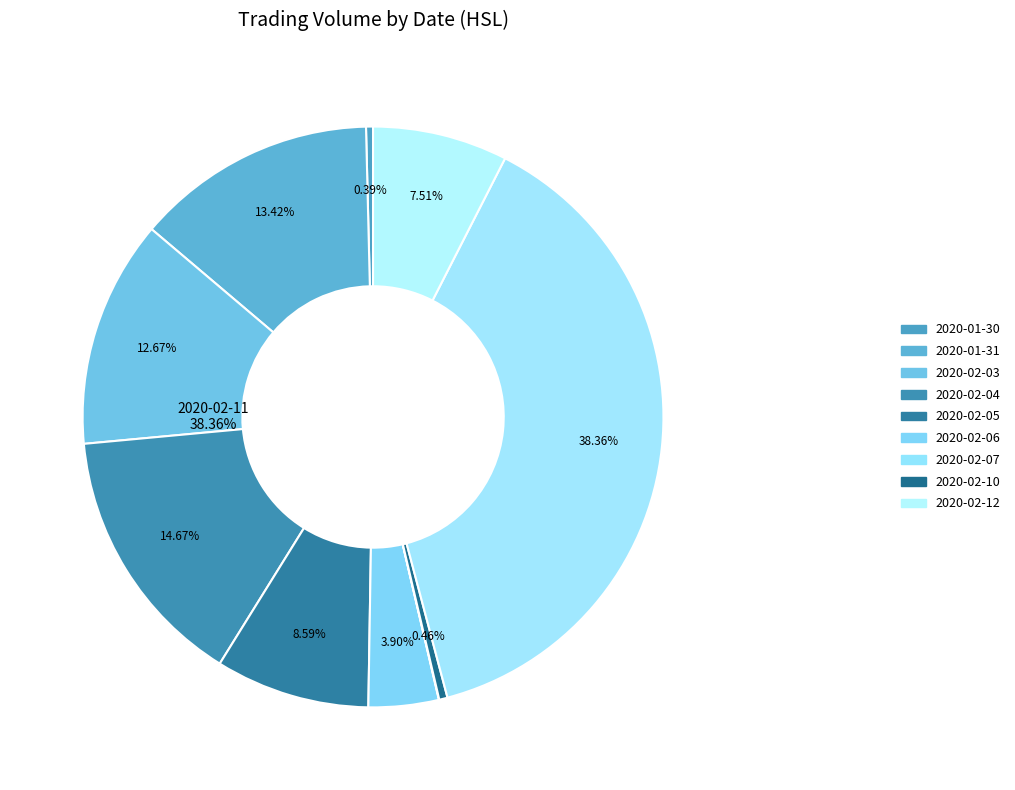

Combined, what portion of the pie is 2020-02-07 and 2020-02-06?

3.9%